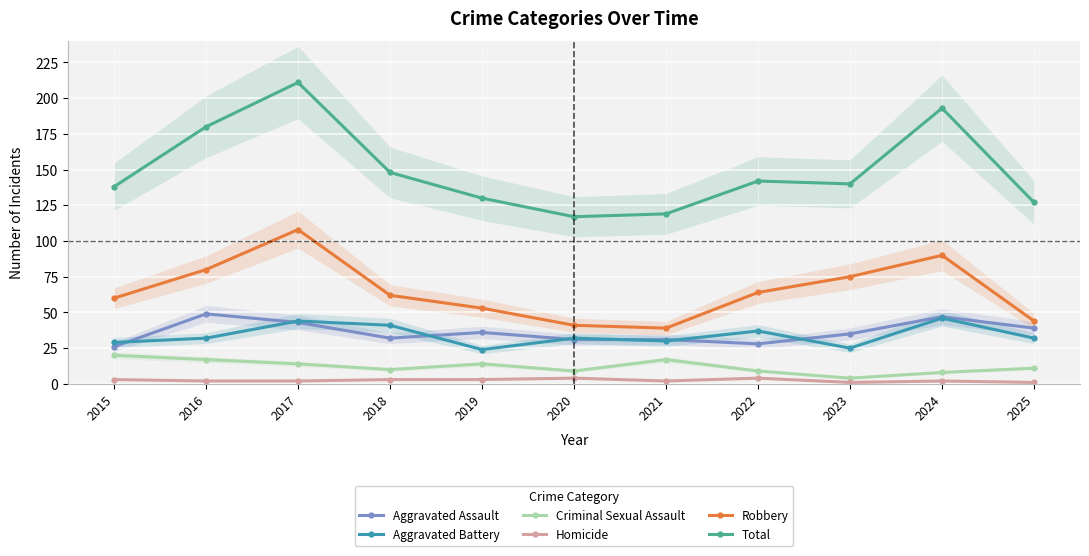

At which category does Aggravated Assault reach its first local valley?

2018